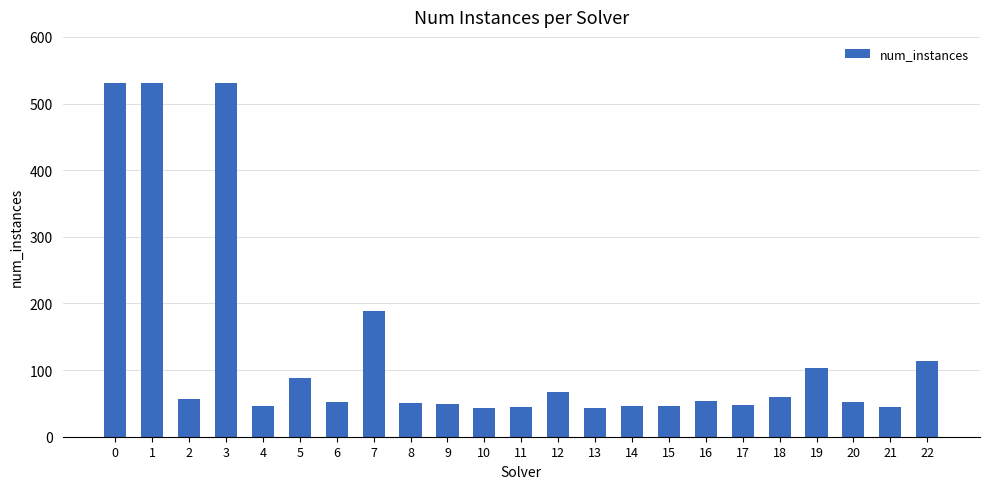

Approximately how many times larger is the value at 7 compared to 14?

4.1